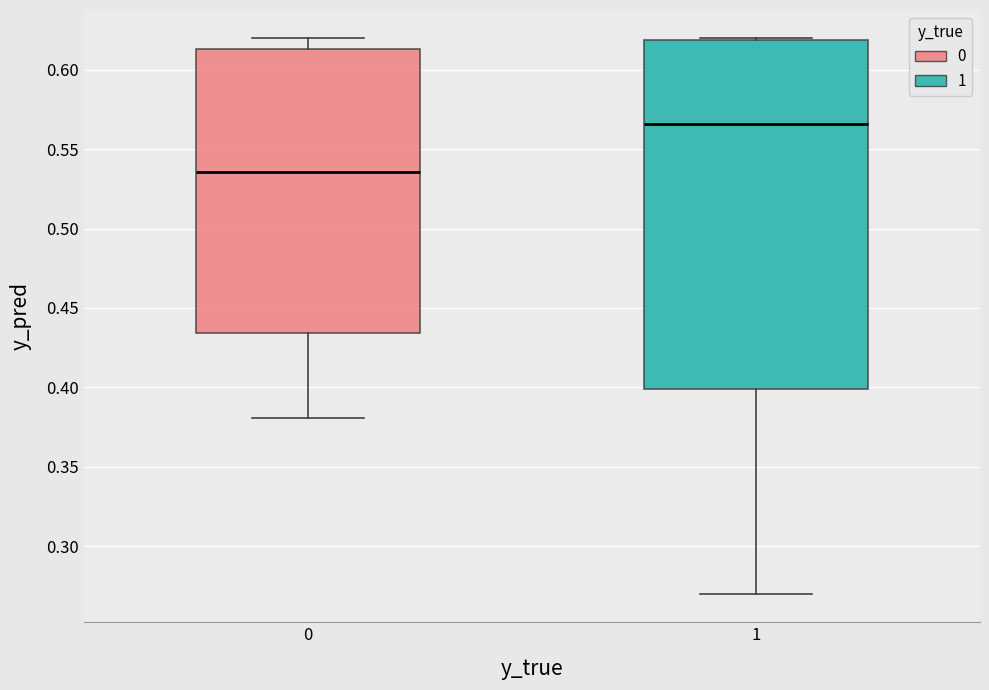

Reading left to right, read every box against the y-axis: the position of its median line, the range the box covers, and the ends of its whiskers. The values are not printed on the chart, so give them approximately, as read against the axis.

0: median 0.535, box 0.435 to 0.615, whiskers 0.380 to 0.620
1: median 0.565, box 0.400 to 0.620, whiskers 0.270 to 0.620 (just above the box's upper edge)